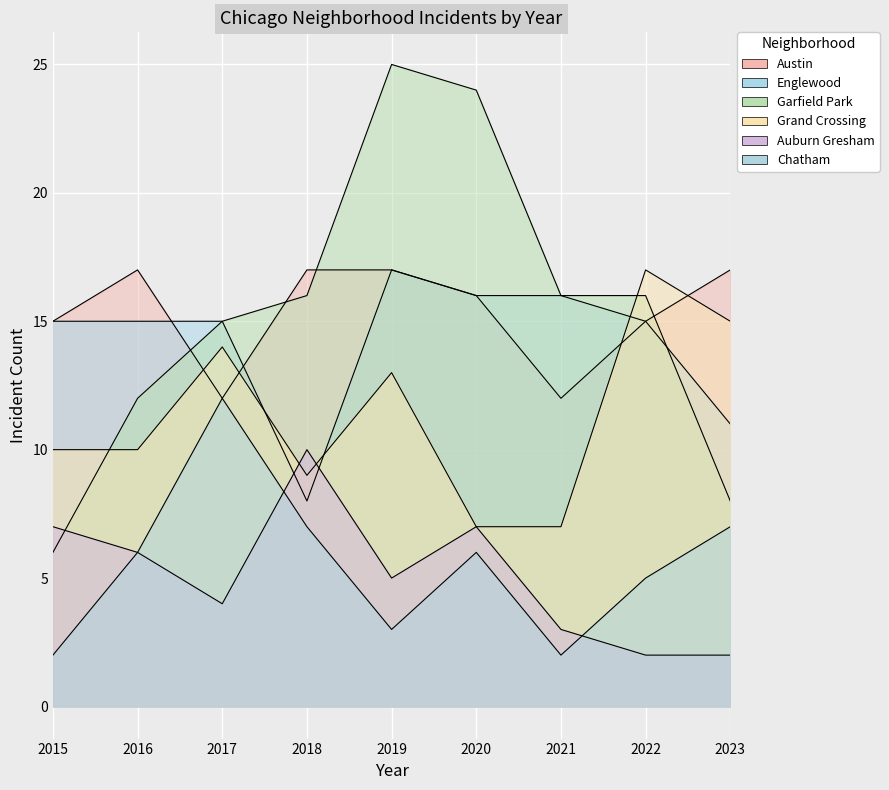

At which label is Austin closest to 14?

2015